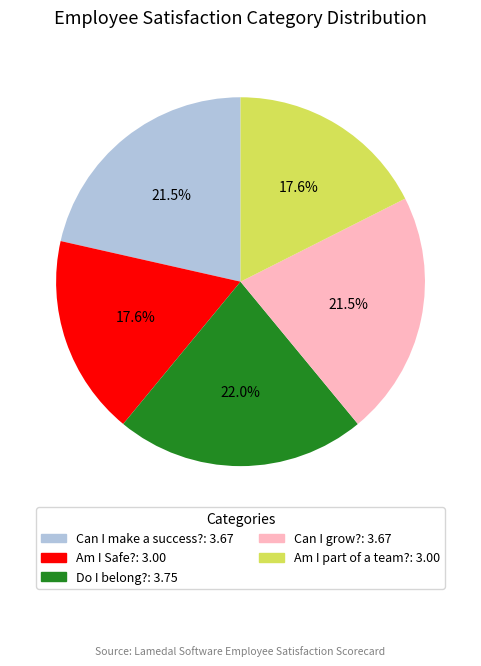

To the nearest percent, what percentage of the pie is Am I part of a team??

18%